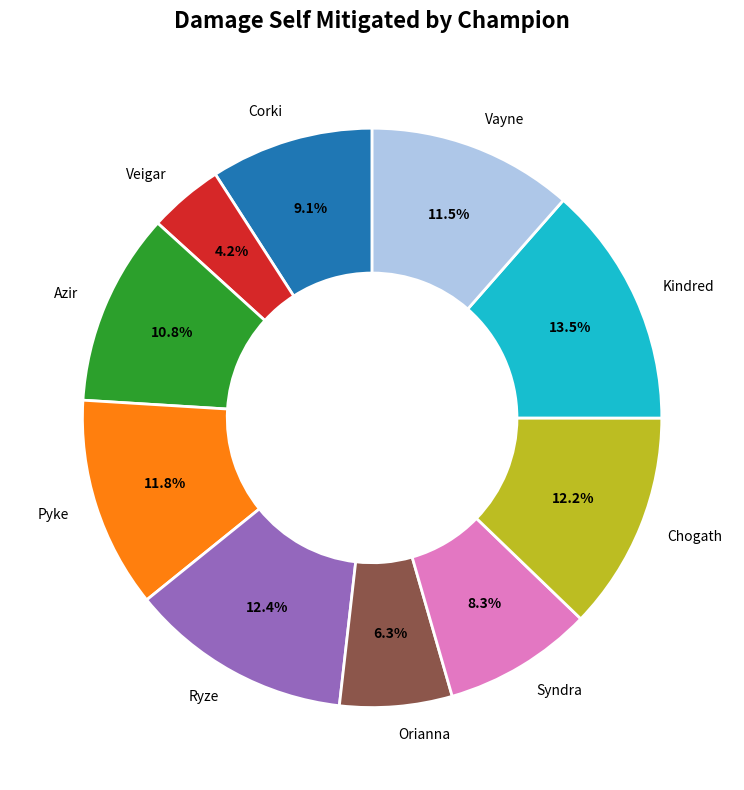

What percentage is the Azir slice, to the nearest percent?

11%